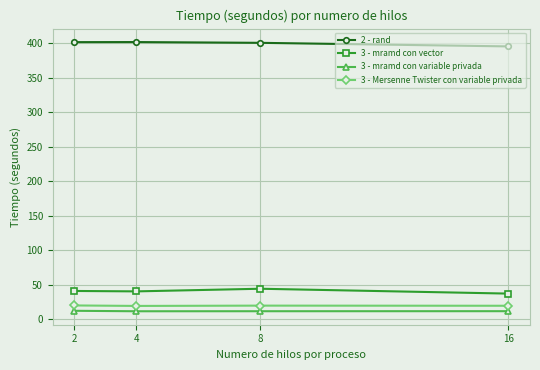

The value of 3 - Mersenne Twister con variable privada at 2 is 20.0. True or false?

True